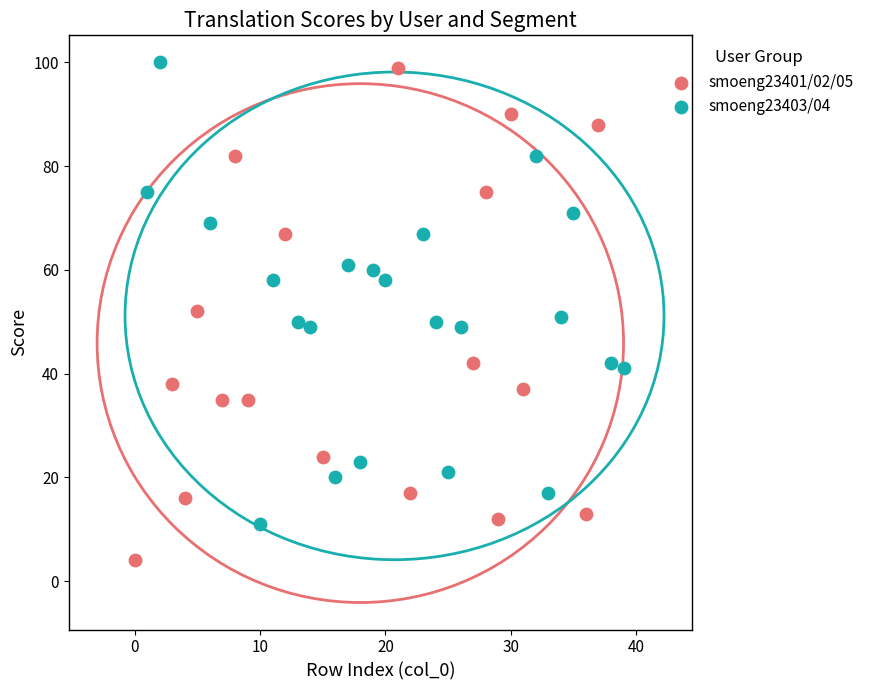

Which series has the largest Y range (max minus min)?

smoeng23401/02/05